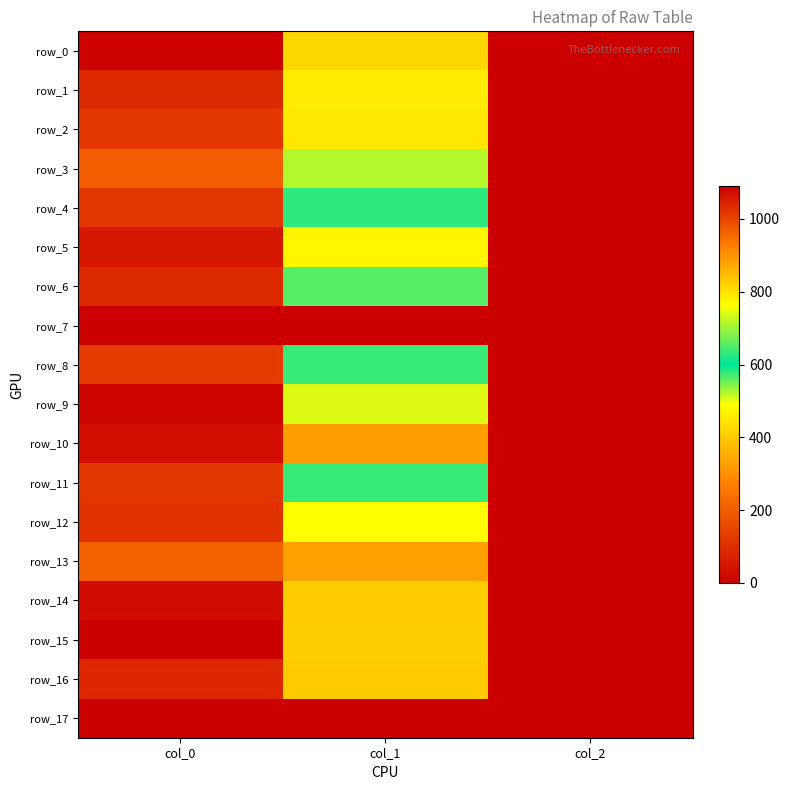

Is the value of row_11 at col_0 greater than the value of row_5 at col_2?

Yes